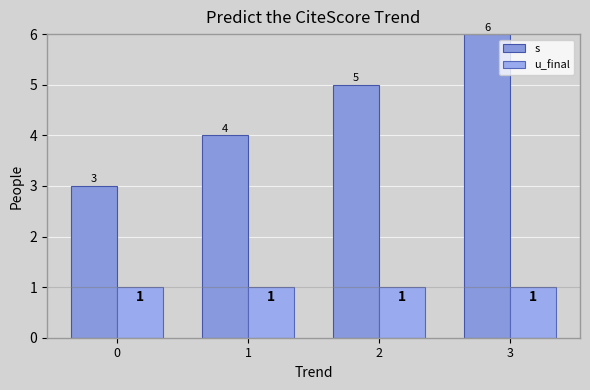

What is the value of the s bar at the 1st from the left?

3